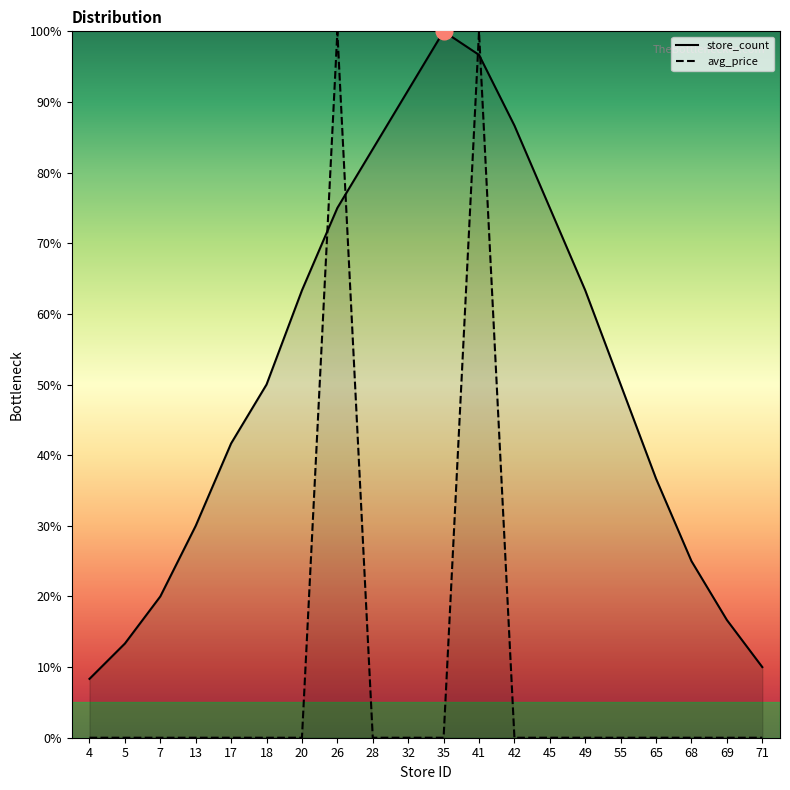

What is the difference between the second highest and minimum values in the store_count series?

88.3